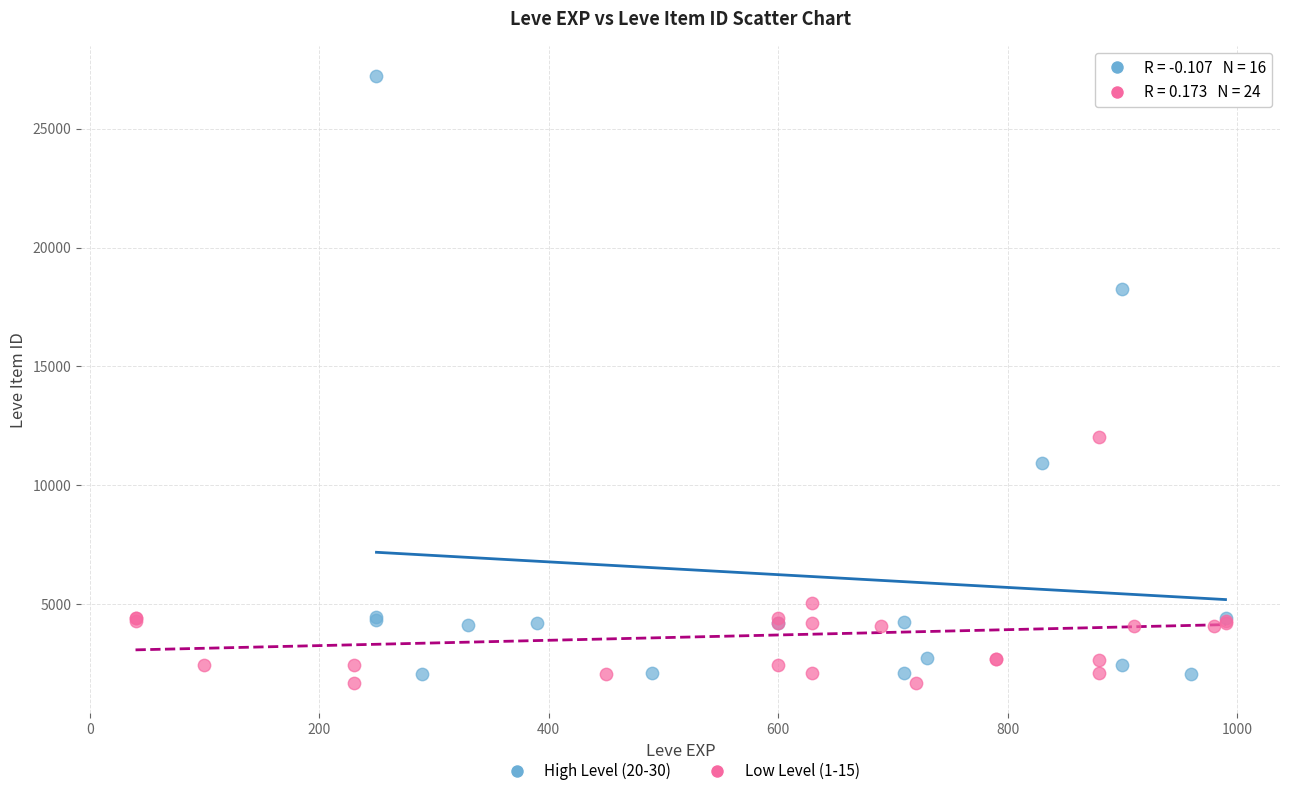

Which series reaches the maximum Y coordinate?

High Level (20-30)